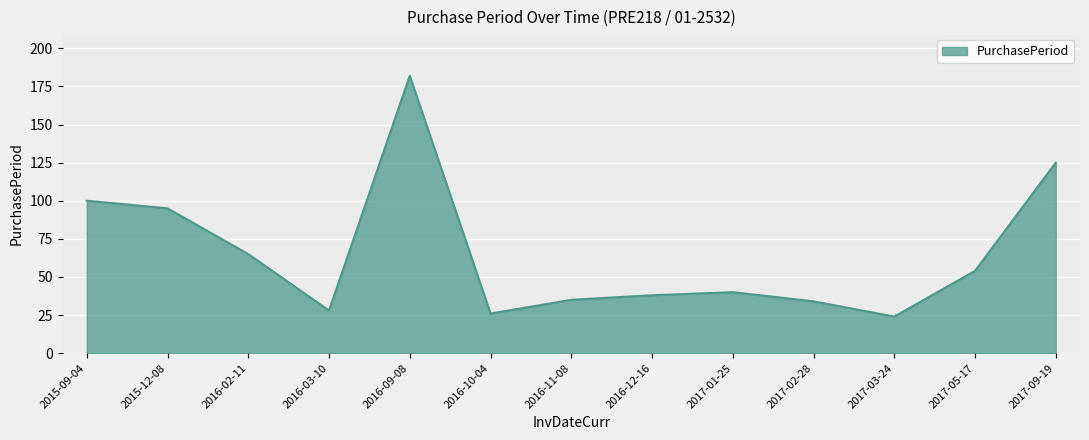

Which has a higher value, 2016-09-08 or 2017-05-17?

2016-09-08